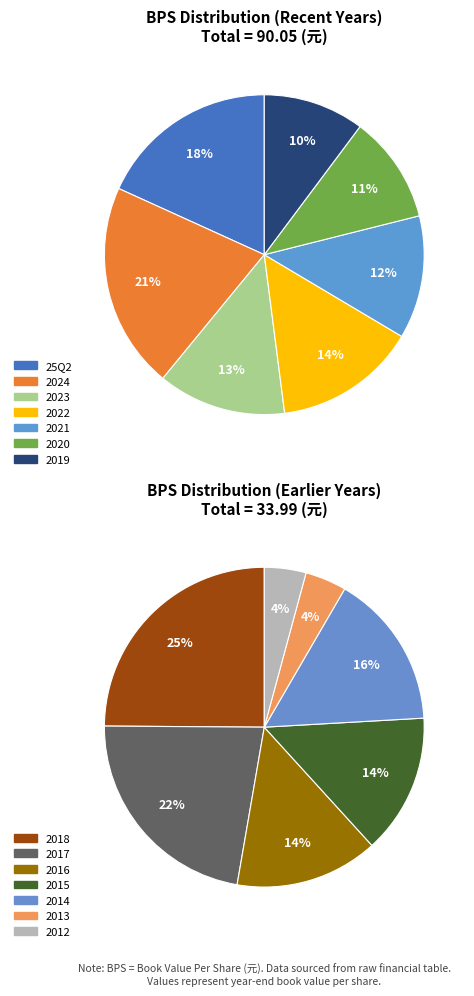

What is the ratio of the value at 2016 to the value at 25Q2?

0.3